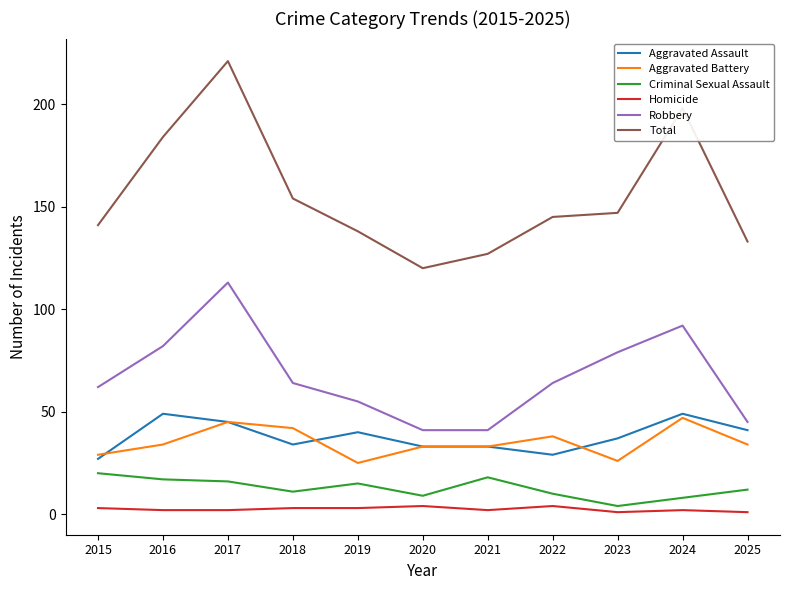

Which series has the widest spread of values?

Total